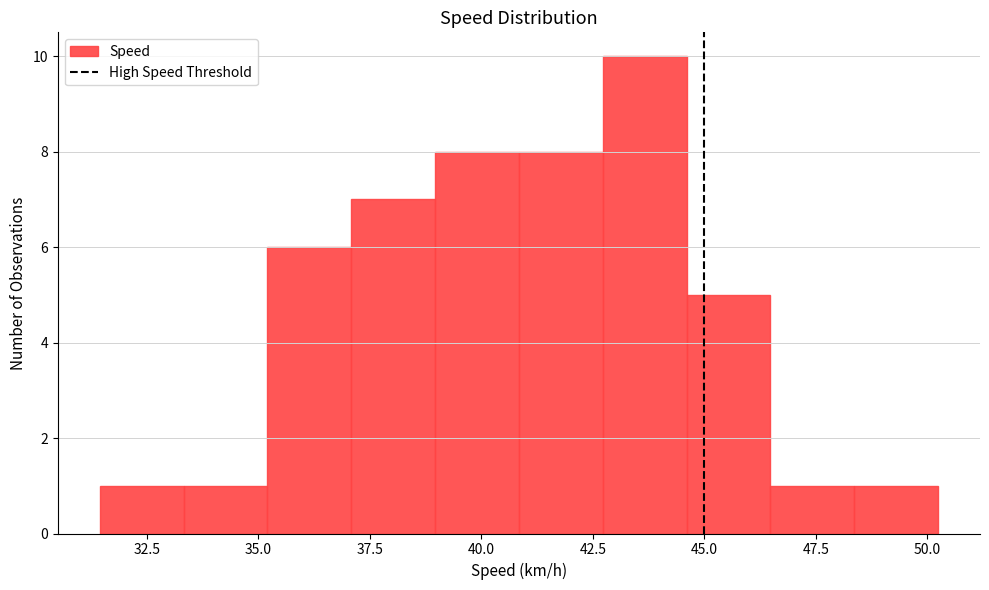

Around what value on the x-axis is the tallest bar? Give the approximate position of its centre, as read against the axis.

43.5